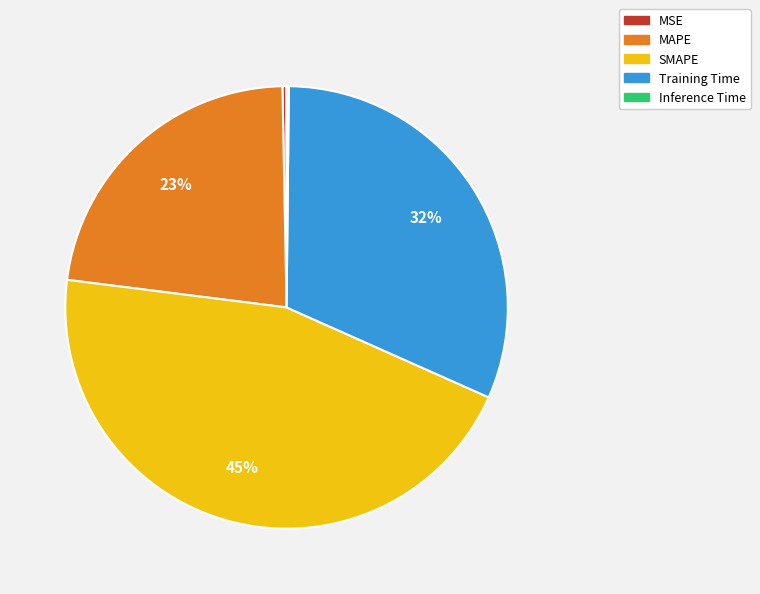

Does Training Time account for over 50% of the chart?

No